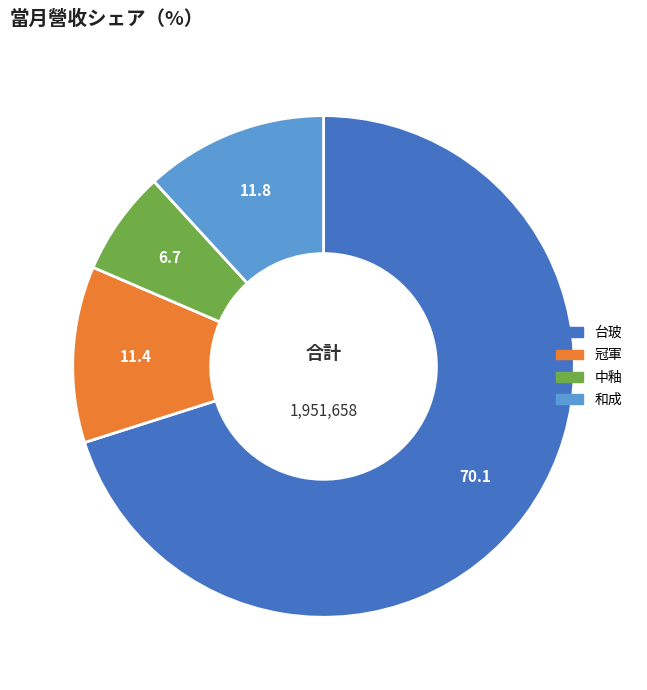

Between 中釉 and 台玻, which is larger?

台玻